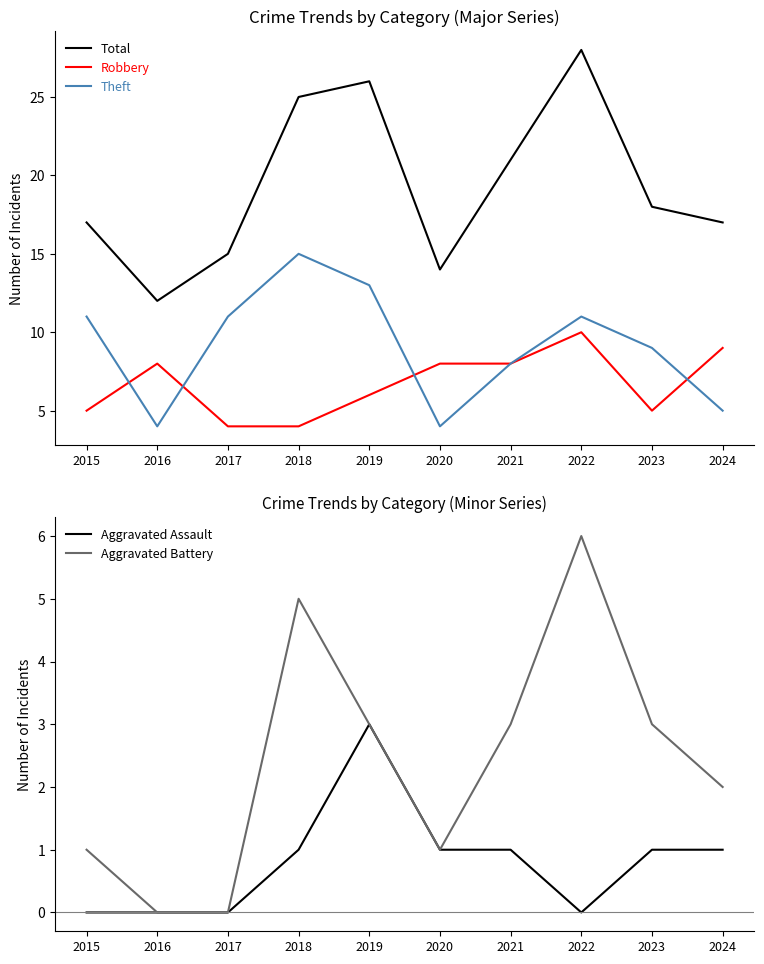

What is the sum of all Aggravated Battery values?

24